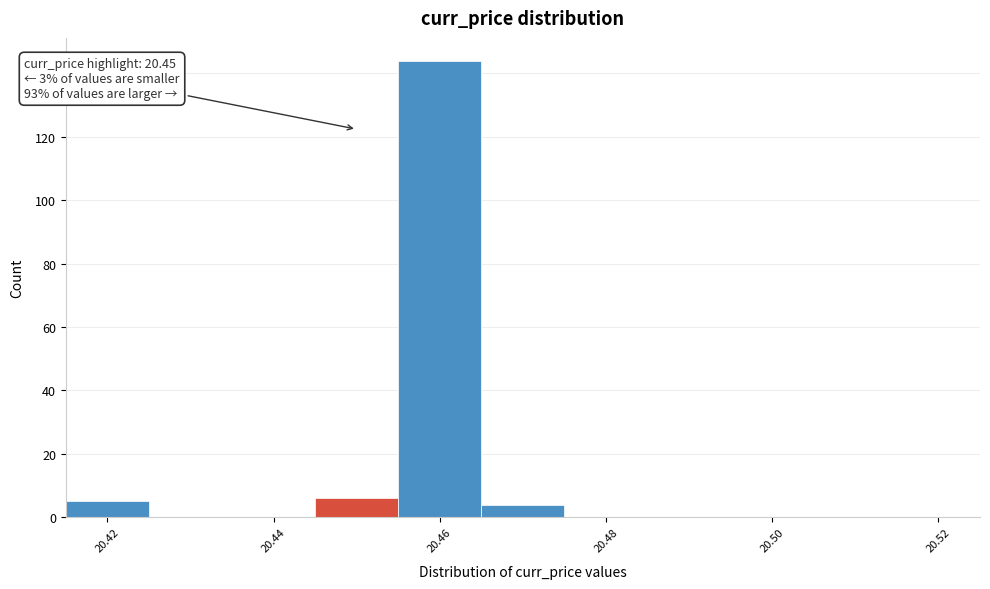

Over which range of the x-axis is the bar tallest?

20.455 to 20.465